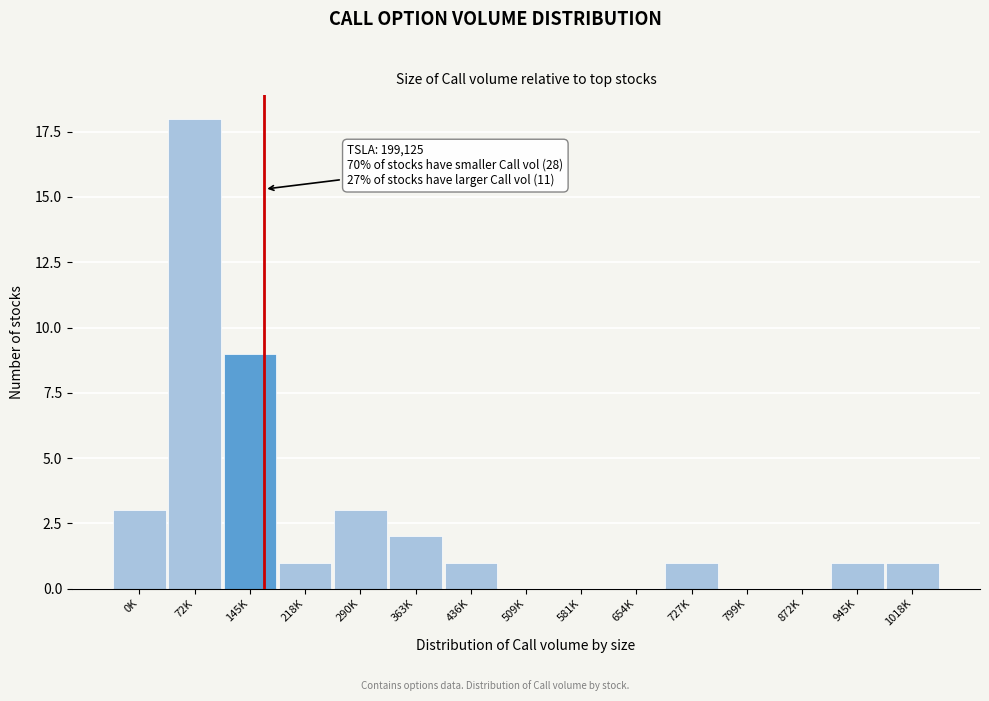

Reading left to right, extract all data points from this chart.

0K=3	72K=18	145K=9	218K=1	290K=3	363K=2	436K=1	509K=0	581K=0	654K=0	727K=1	799K=0	872K=0	945K=1	1018K=1